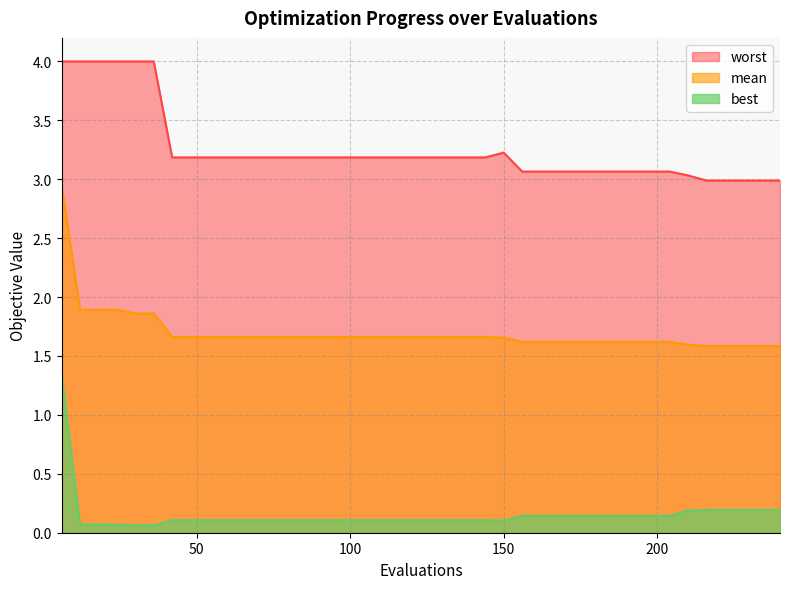

What is the sum of the worst values at 222 and 18?

7.0